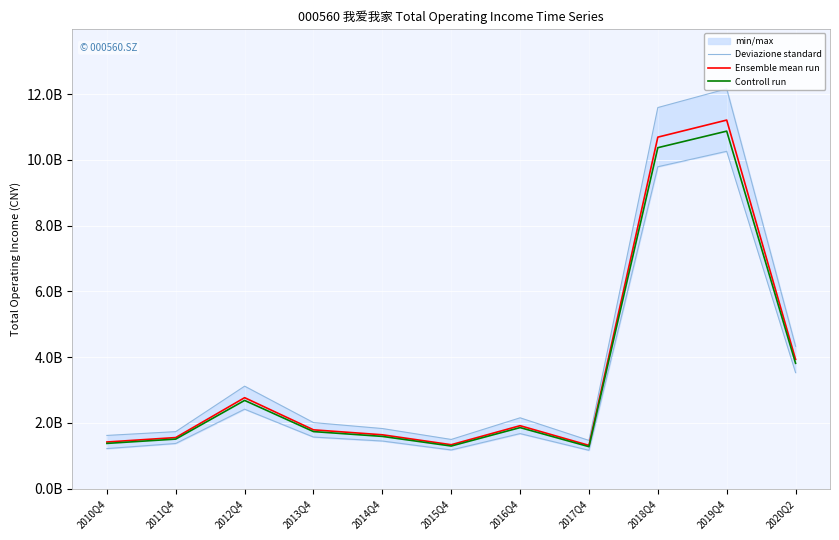

What is the sum of all Deviazione standard values?

43526681151.7